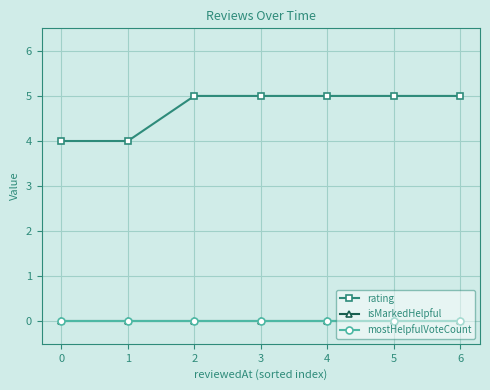

The value of rating at 2 is 7. True or false?

False